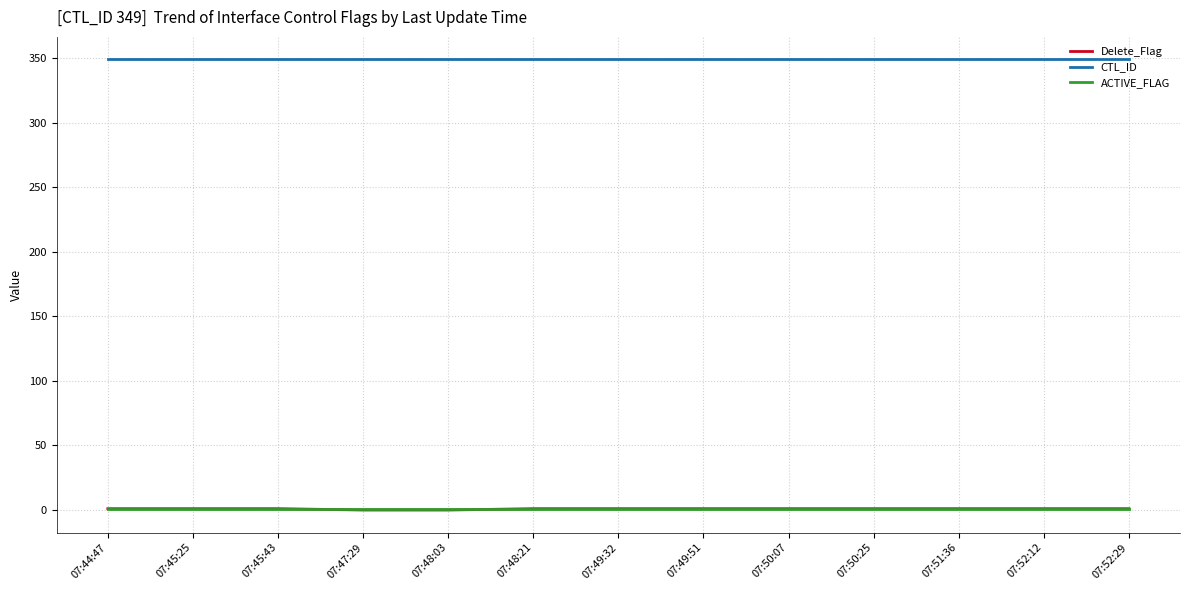

True or false: CTL_ID and Delete_Flag cross at least once.

False